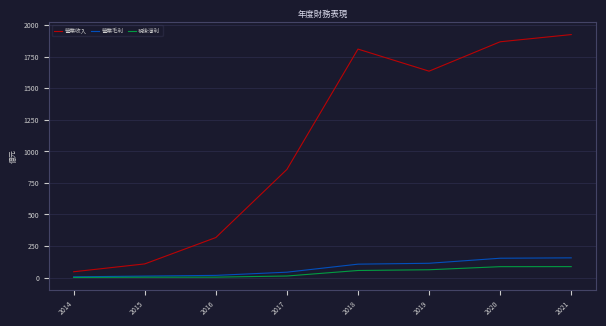

Is the value of 營業收入 at 2015 greater than the value of 稅後淨利 at 2016?

Yes